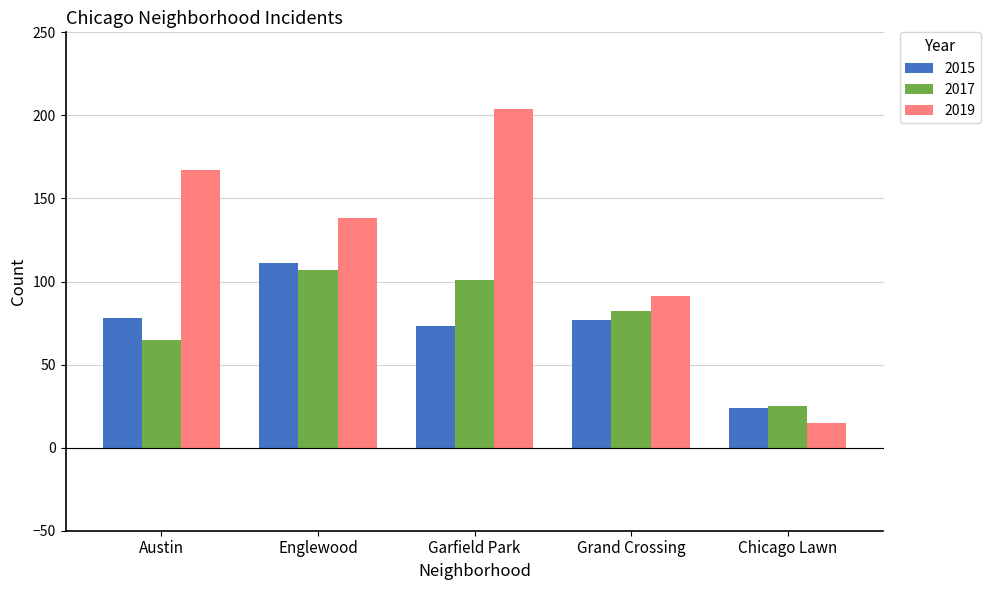

Does the chart contain any negative values?

No